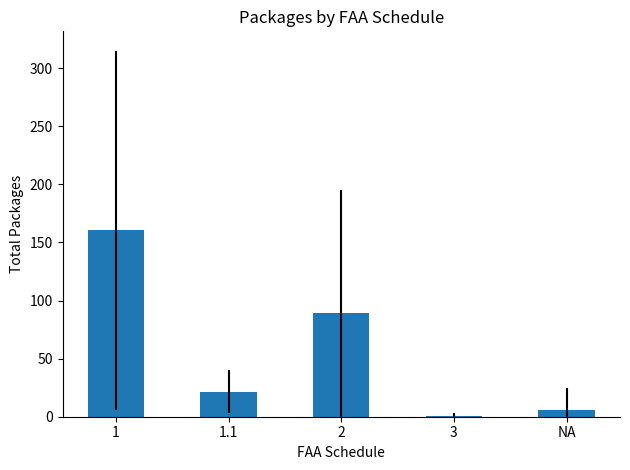

What is the greatest value displayed?

160.3